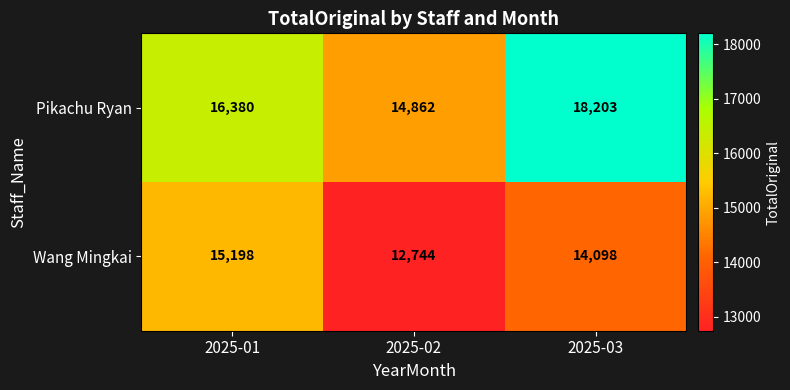

Reading left to right, transcribe all the data shown in this chart.

Pikachu Ryan: 2025-01=16380	2025-02=14862	2025-03=18203
Wang Mingkai: 2025-01=15198	2025-02=12744	2025-03=14098